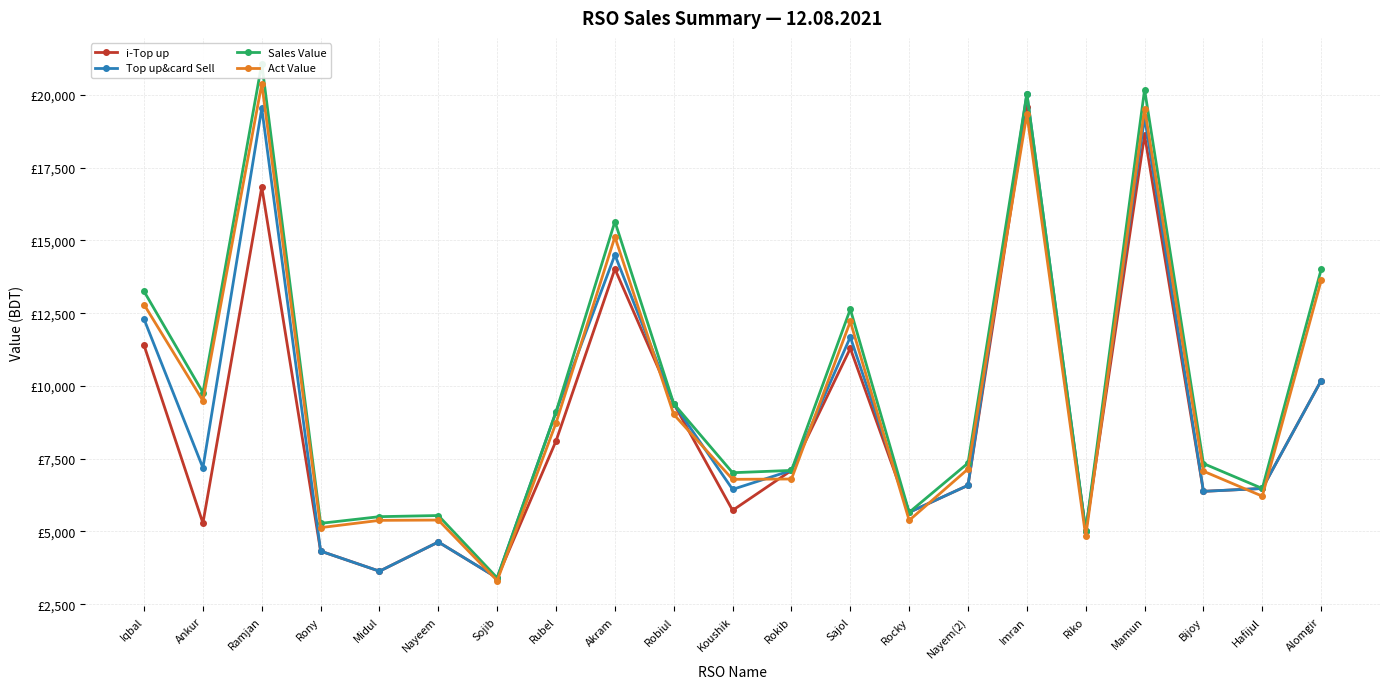

Which has a higher value, Midul or Akram?

Akram